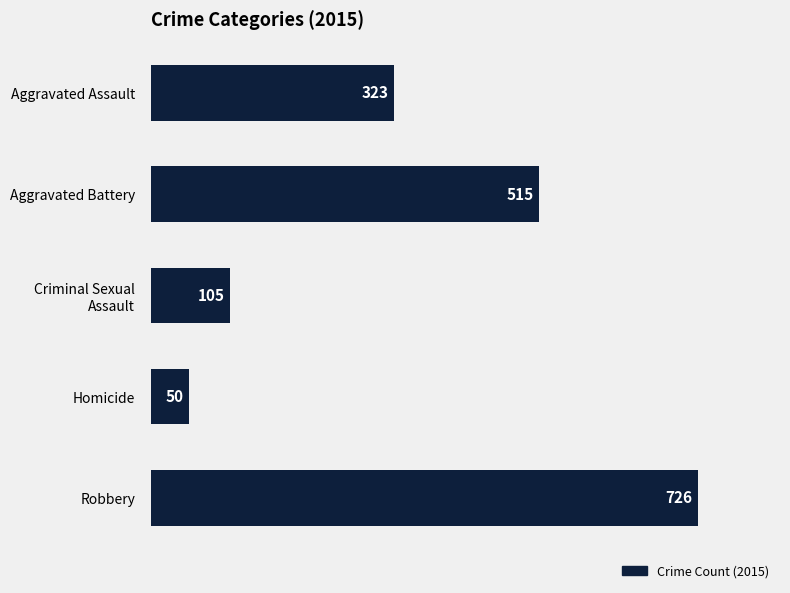

What is the minimum value shown in the chart?

50